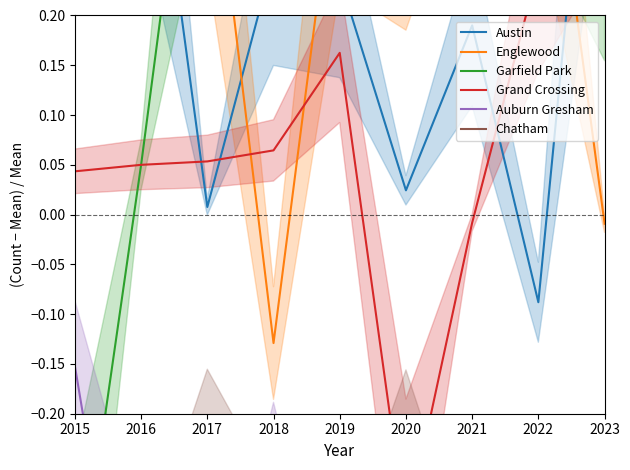

How many intersections are there between Grand Crossing and Englewood?

3